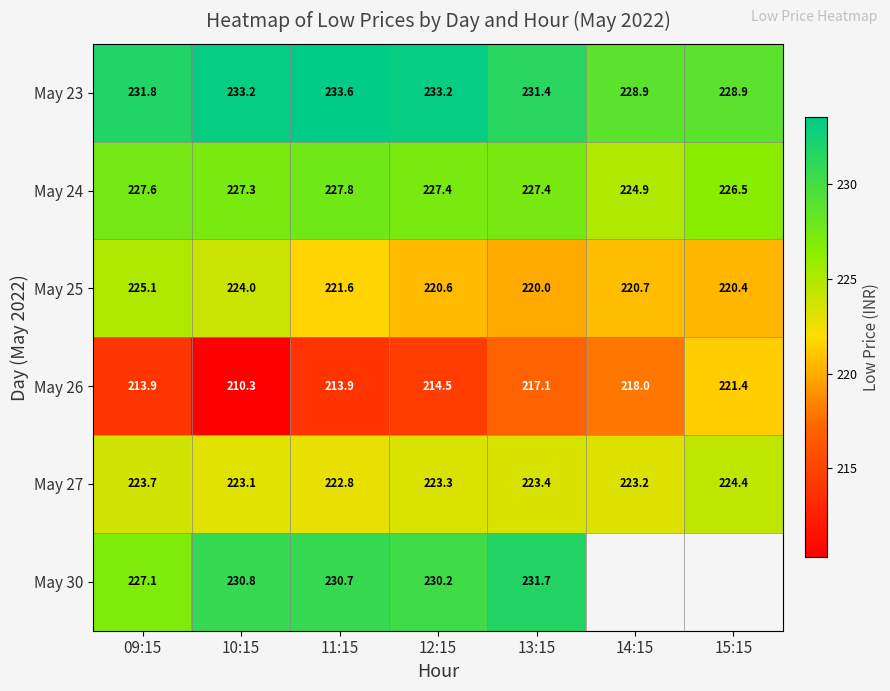

Is it true that May 24 equals 227.4 at 12:15?

True